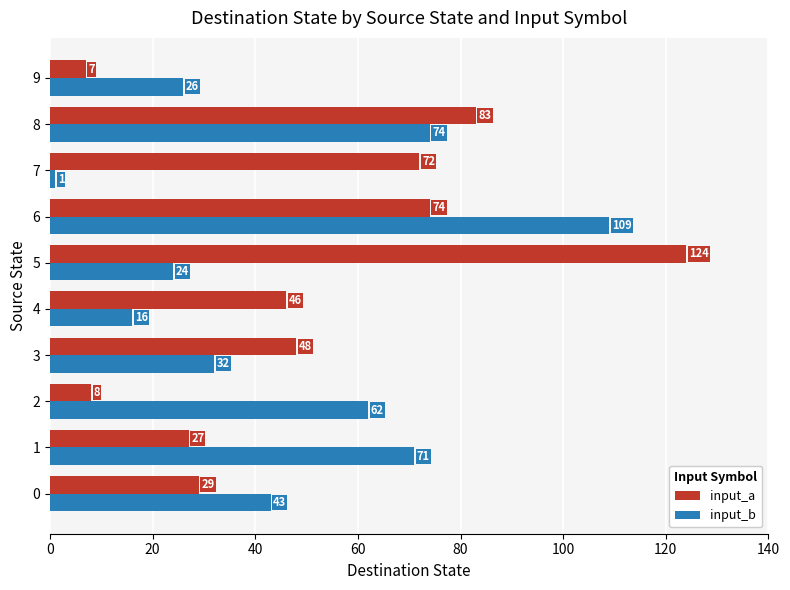

What is the difference between the highest and lowest values at 9?

19